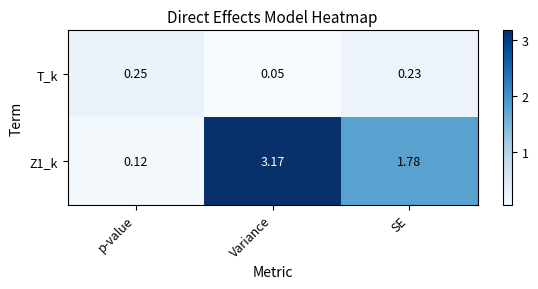

At which category is the sum across all series the highest?

Variance